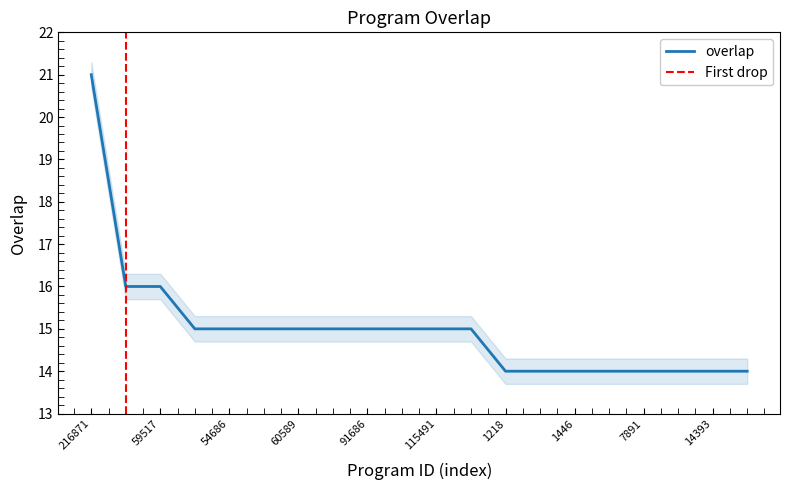

At which label does the data first exceed 15?

216871